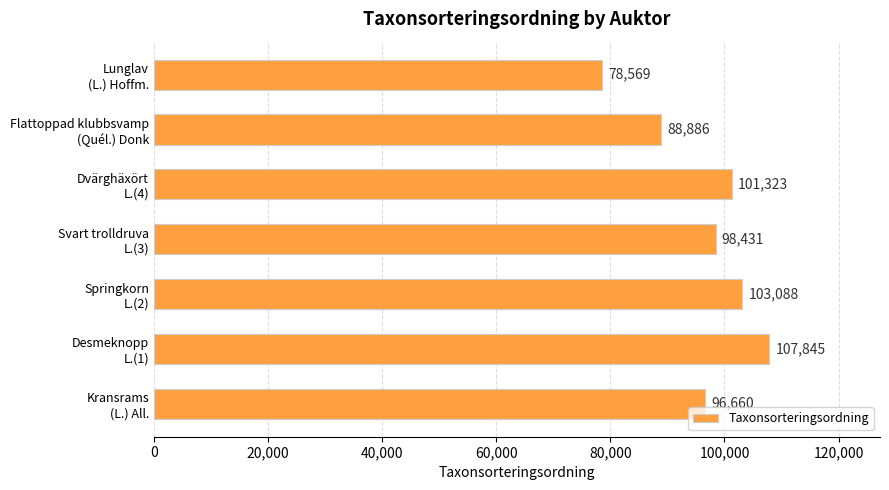

What is the average value?

96400